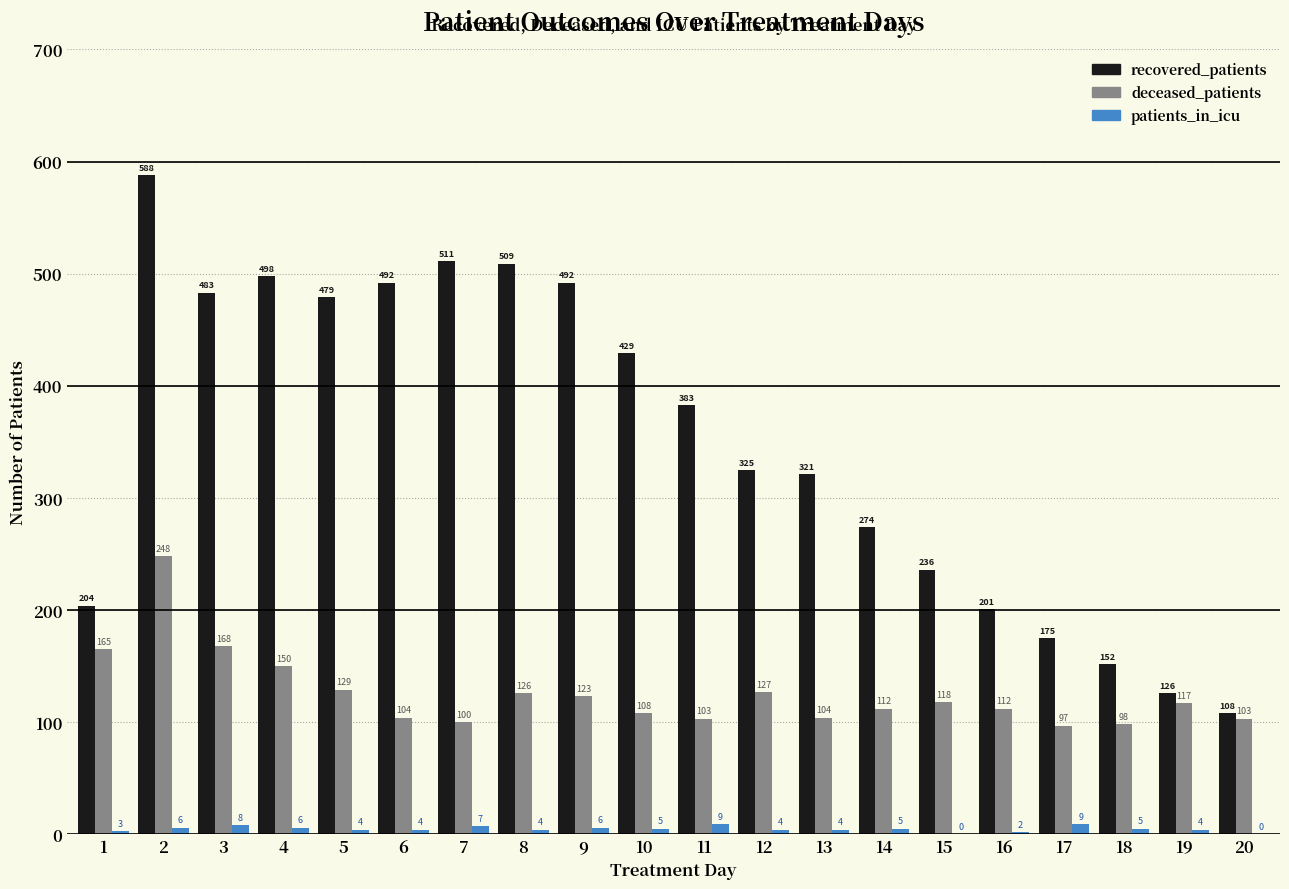

Reading left to right, transcribe all the data shown in this chart.

recovered_patients: 1=204	2=588	3=483	4=498	5=479	6=492	7=511	8=509	9=492	10=429	11=383	12=325	13=321	14=274	15=236	16=201	17=175	18=152	19=126	20=108
deceased_patients: 1=165	2=248	3=168	4=150	5=129	6=104	7=100	8=126	9=123	10=108	11=103	12=127	13=104	14=112	15=118	16=112	17=97	18=98	19=117	20=103
patients_in_icu: 1=3	2=6	3=8	4=6	5=4	6=4	7=7	8=4	9=6	10=5	11=9	12=4	13=4	14=5	15=0	16=2	17=9	18=5	19=4	20=0